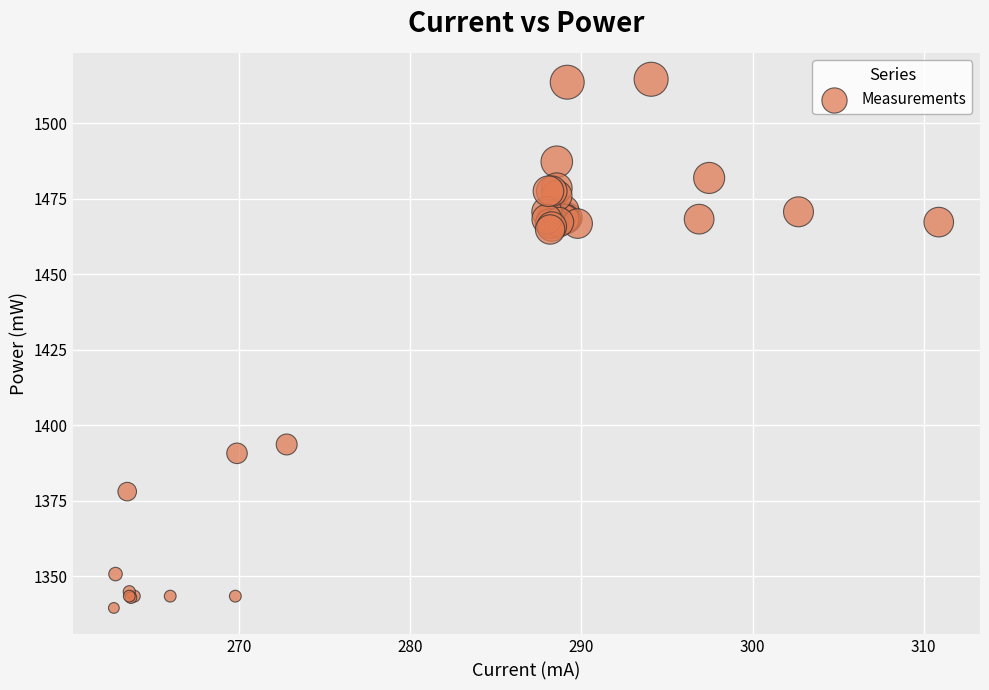

What Y value in the scatter plot is closest to 1427?

1393.7